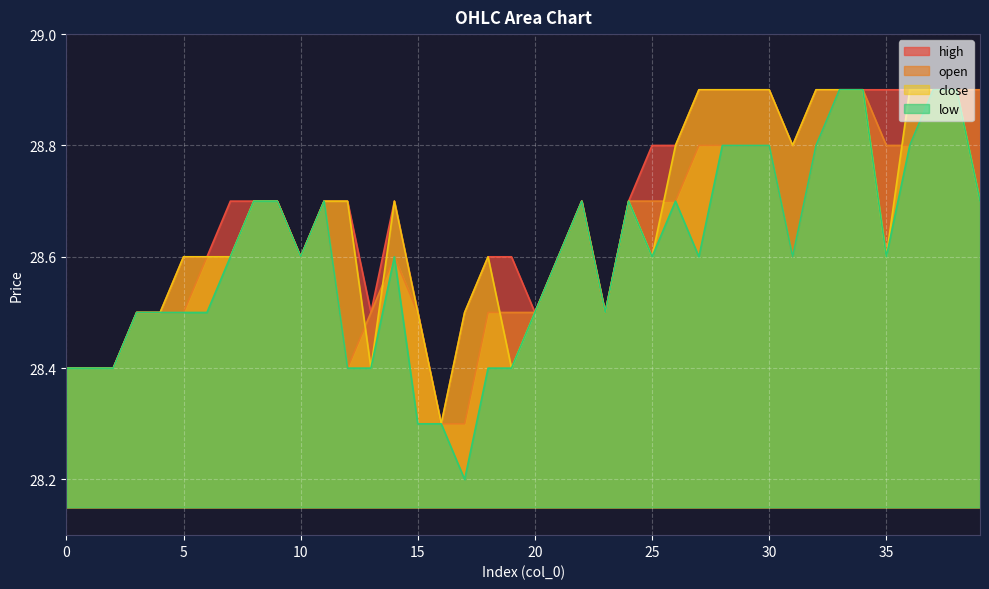

How many interior local valleys does the low series have?

7